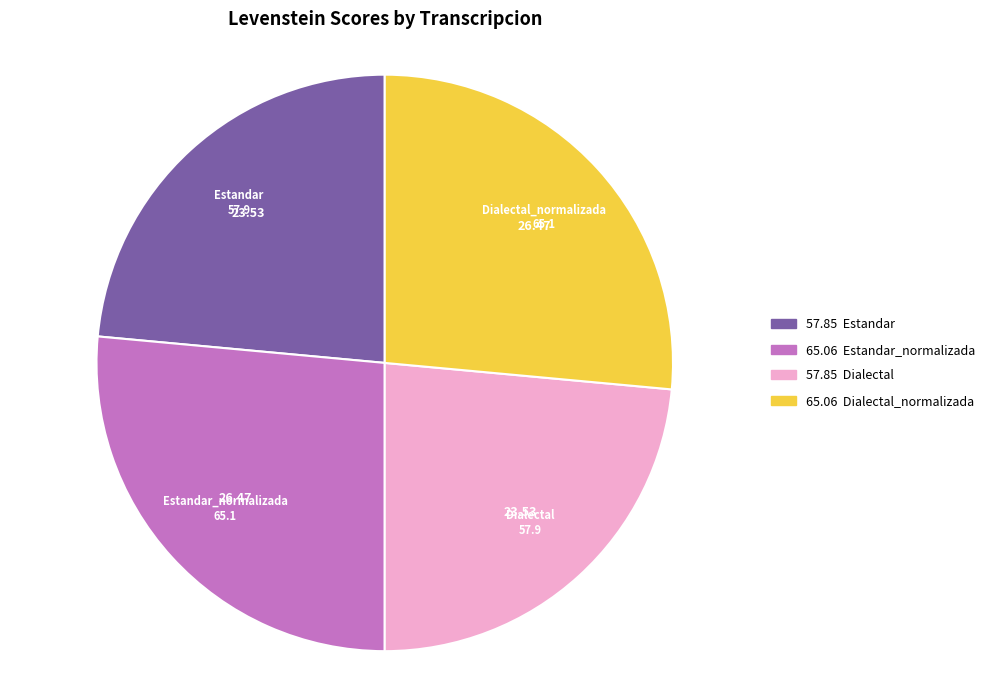

Between Dialectal_normalizada and Estandar, which is larger?

Dialectal_normalizada